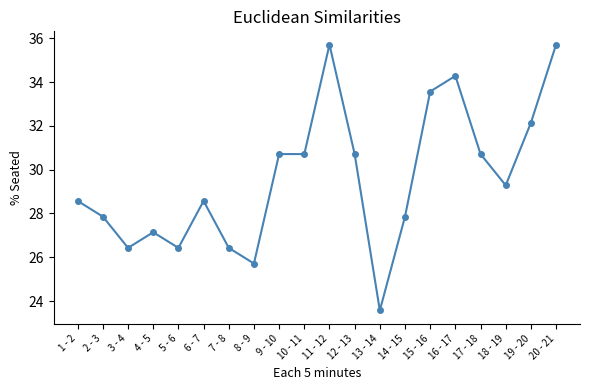

Reading left to right, list all the values displayed in this chart.

1 - 2=28.6	2 - 3=27.9	3 - 4=26.4	4 - 5=27.1	5 - 6=26.4	6 - 7=28.6	7 - 8=26.4	8 - 9=25.7	9 - 10=30.7	10 - 11=30.7	11 - 12=35.7	12 - 13=30.7	13 - 14=23.6	14 - 15=27.9	15 - 16=33.6	16 - 17=34.3	17 - 18=30.7	18 - 19=29.3	19 - 20=32.1	20 - 21=35.7